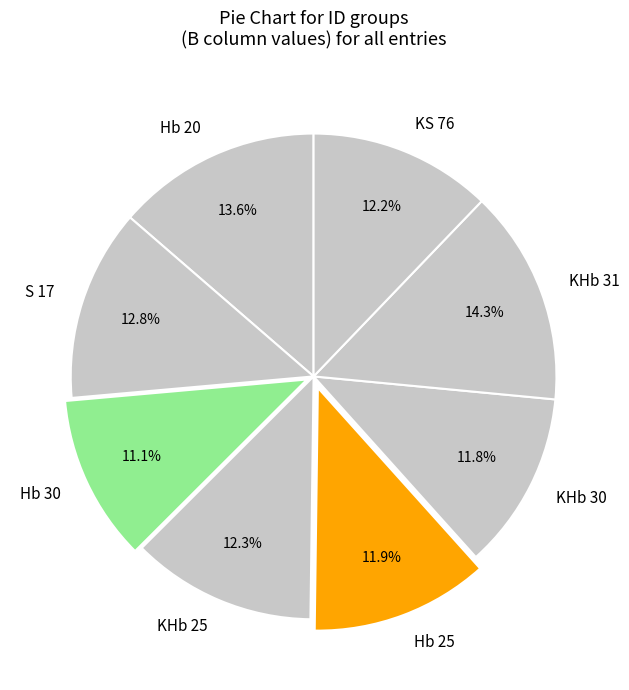

Which category has the smallest portion of the pie?

Hb 30